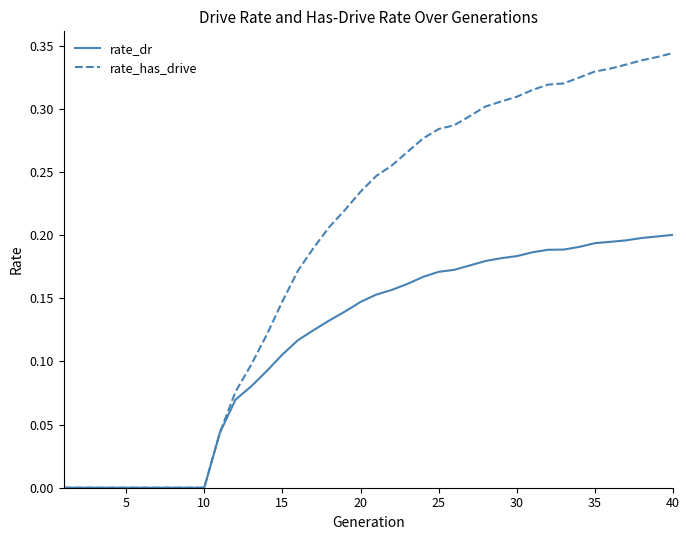

Is this an area chart (filled region under the line)?

No